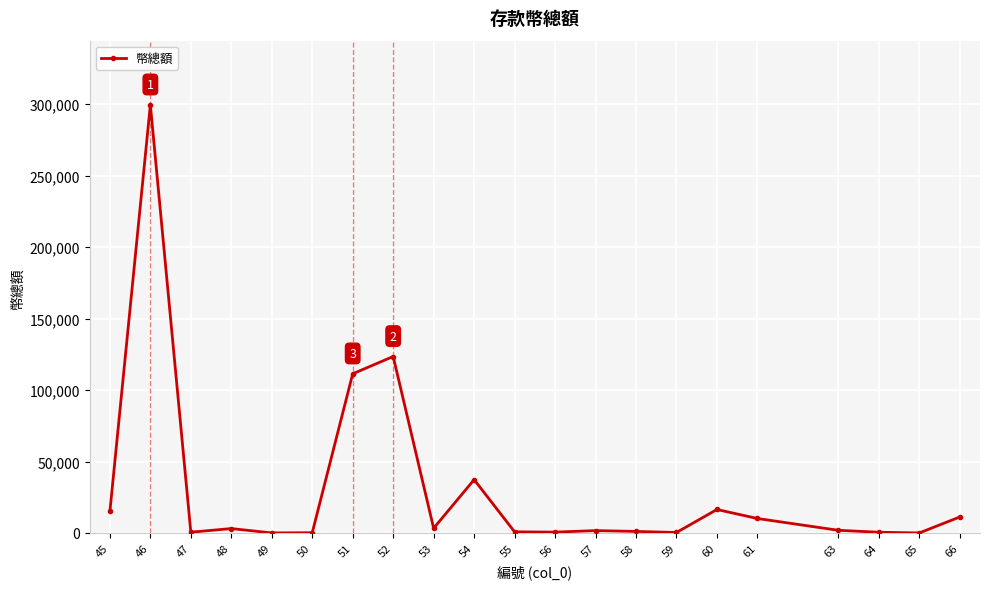

True or false: there are more than 1 points higher than both neighbors.

True